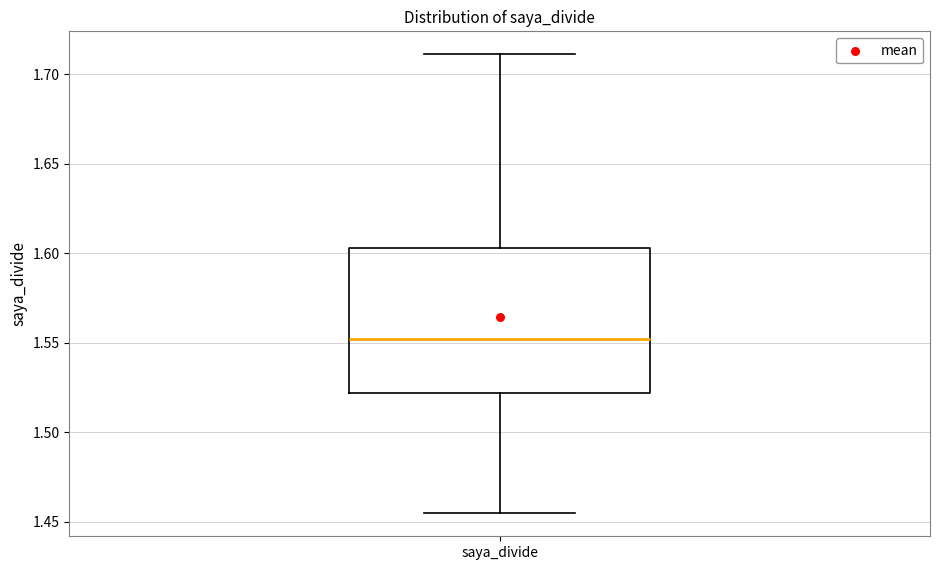

Read this box plot against the y-axis: the position of the median line, the range covered by the box, and the ends of both whiskers. The values are not printed on the chart, so give them approximately, as read against the axis.

median 1.550, box 1.520 to 1.605, whiskers 1.455 to 1.710